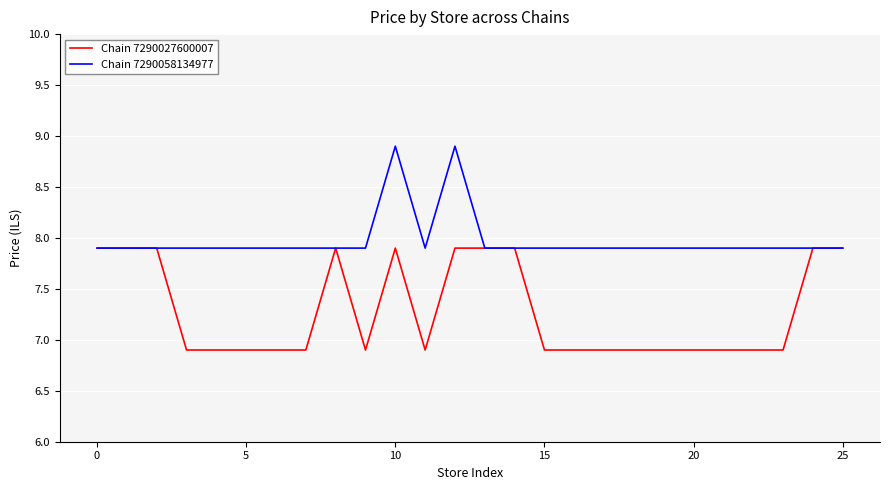

Which series has the largest total across all categories?

Chain 7290058134977